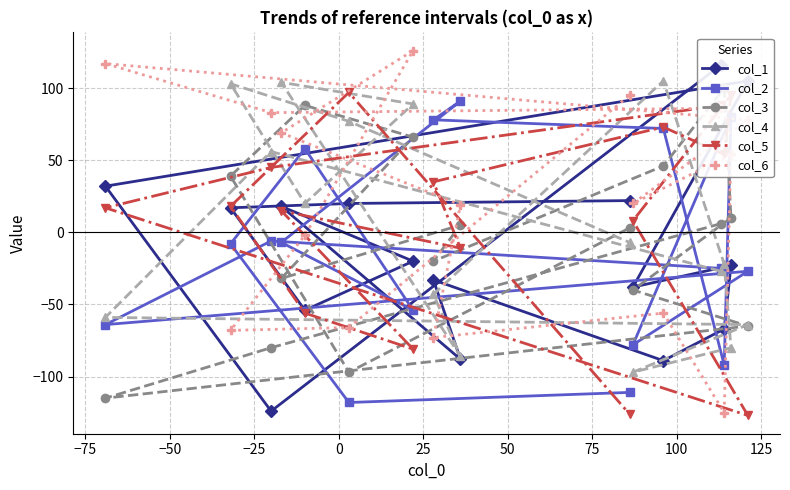

Which series ends up on top after the final intersection of col_4 and col_2?

col_4